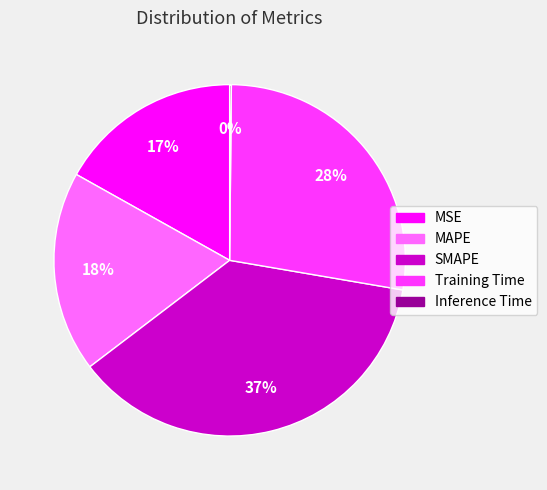

To the nearest percent, what is the average slice percentage?

20%